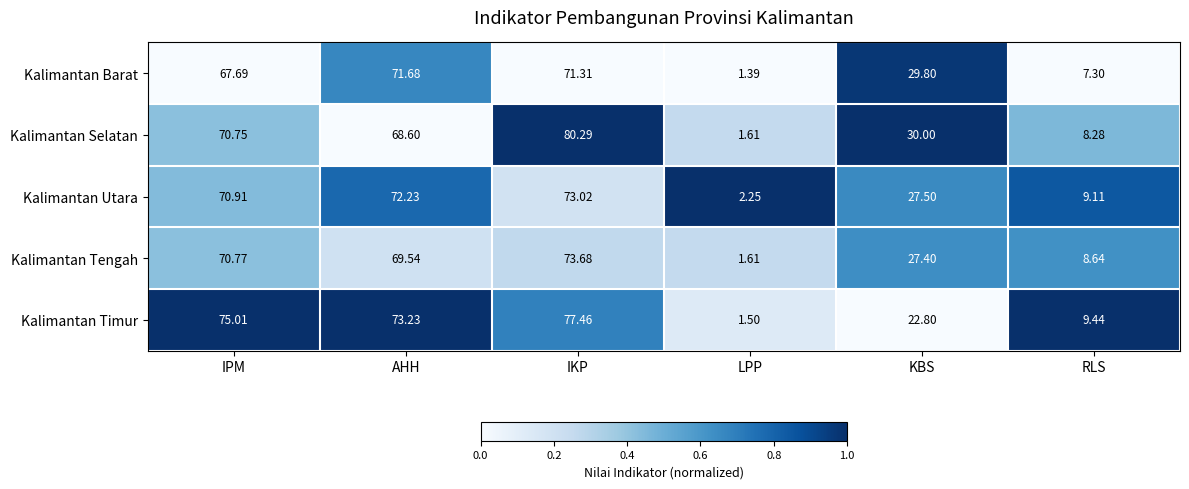

Which series has the largest range (max minus min)?

Kalimantan Selatan